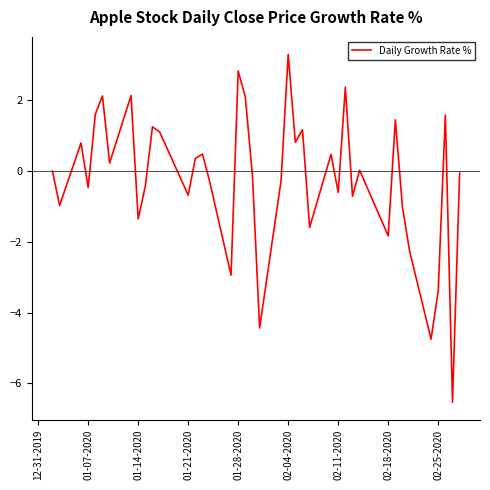

What is the difference between the maximum and minimum values?

9.8